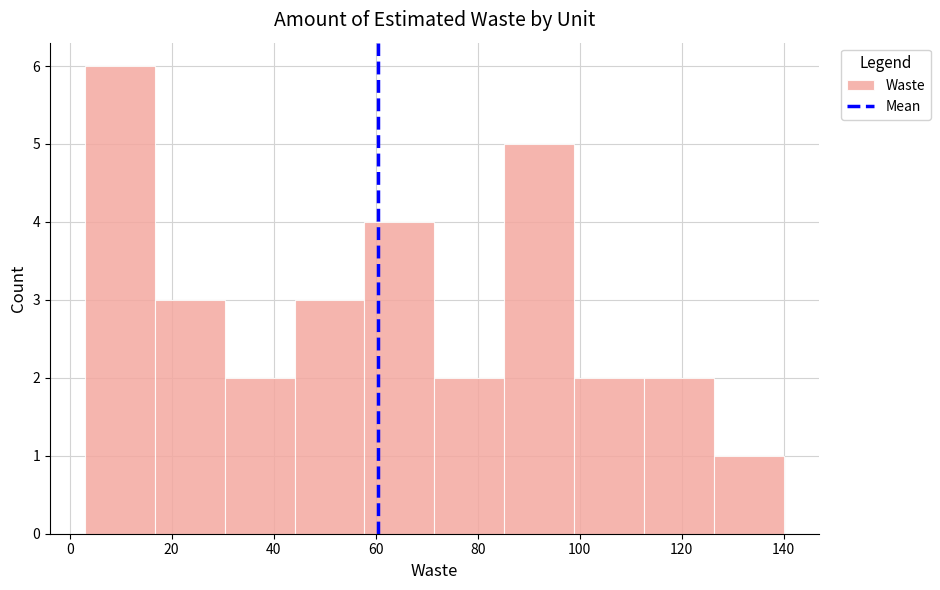

What is the height of the bar covering 126 to 140 on the x-axis? Neither the bar edges nor the heights are printed on the chart, so give them approximately, as read against the axes.

1